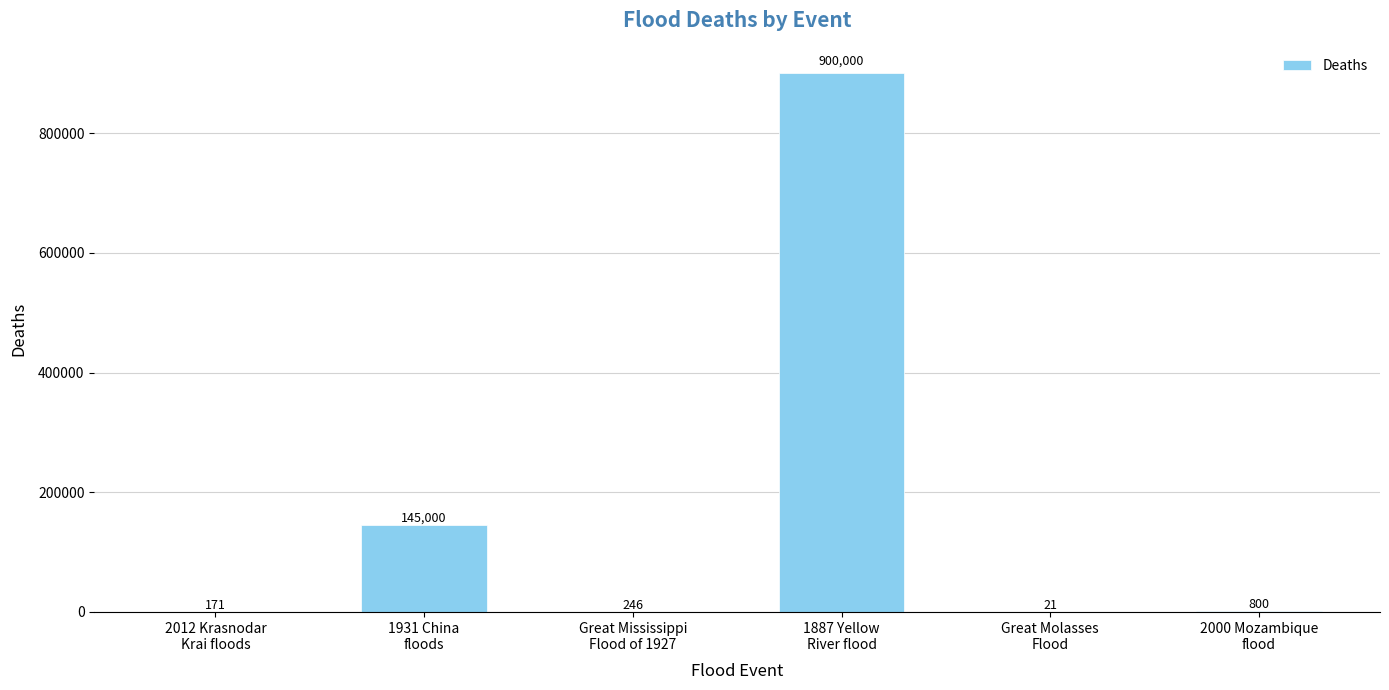

Reading left to right, extract all data points from this chart.

171	145000	246	900000	21	800